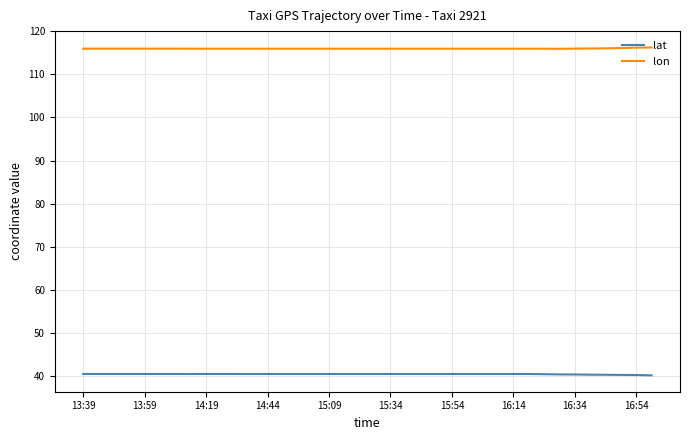

What is the difference between the maximum and minimum values in the lon series?

0.3